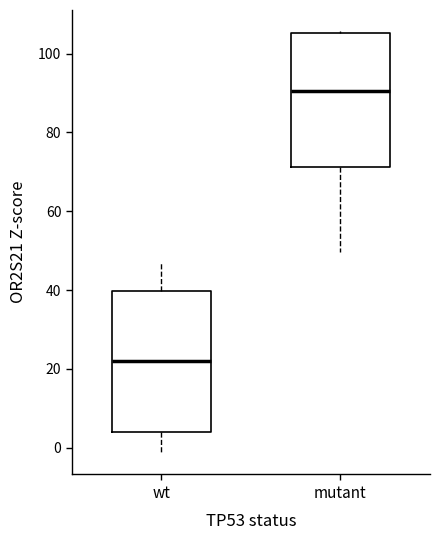

Where does the median line of the box for mutant sit on the y-axis? The values are not printed on the chart, so give them approximately, as read against the axis.

90